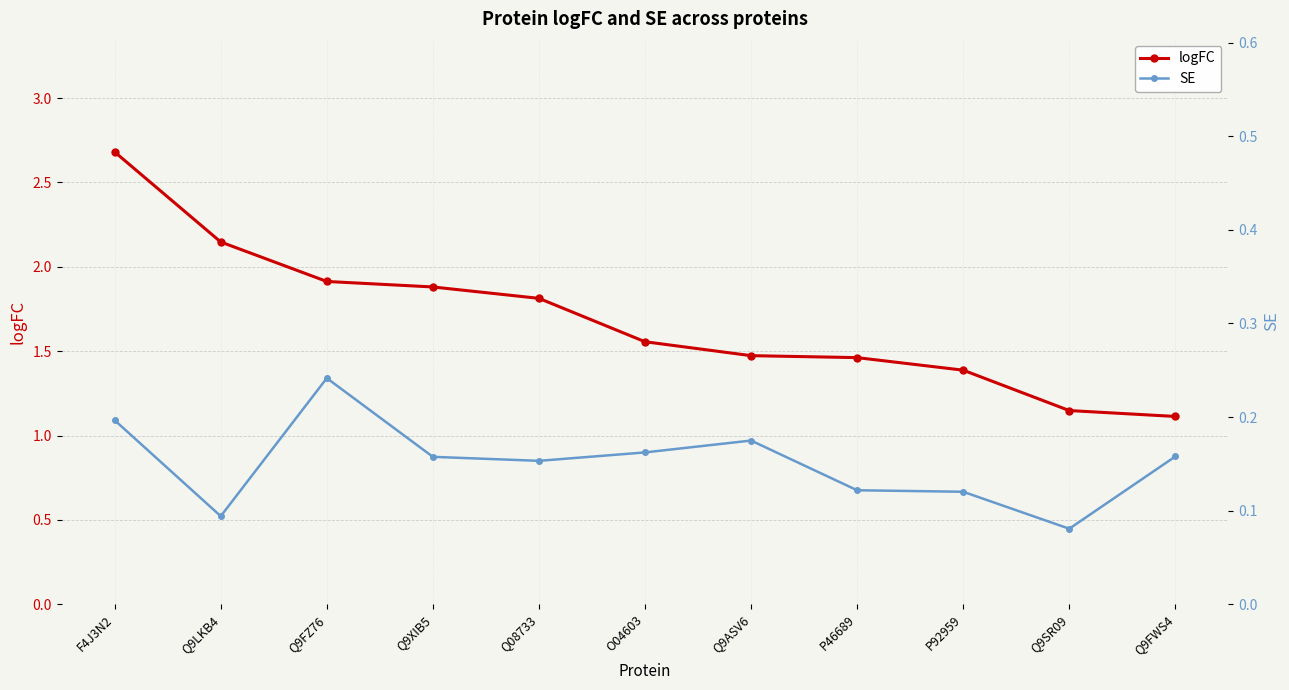

True or false: logFC has a value of 1.1 at Q9SR09.

True